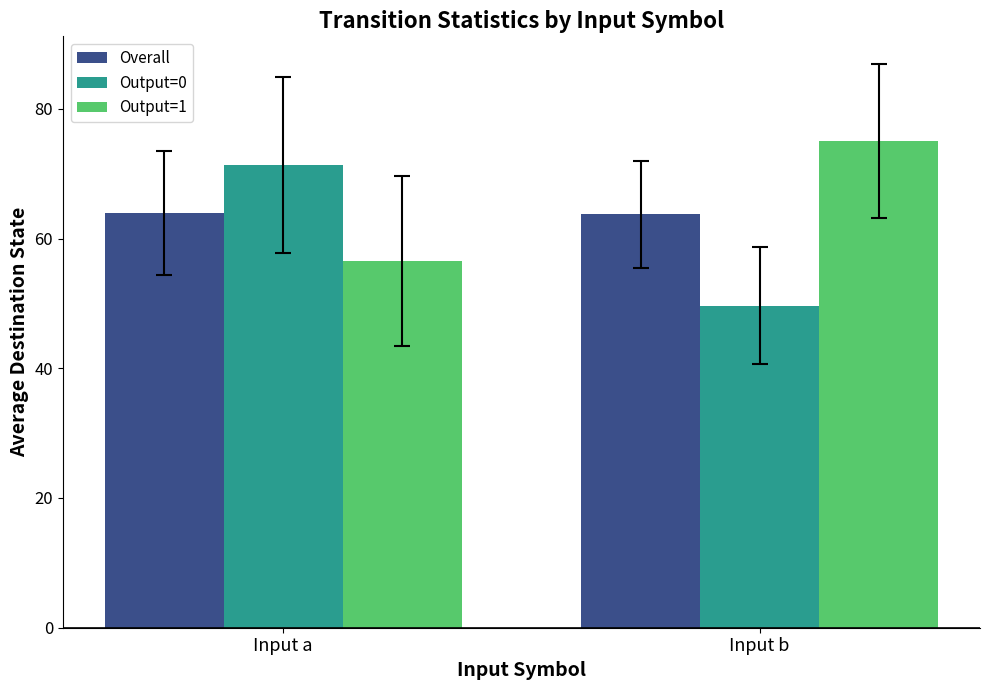

Rank the categories by Output=0 value from lowest to highest.

Input b, Input a